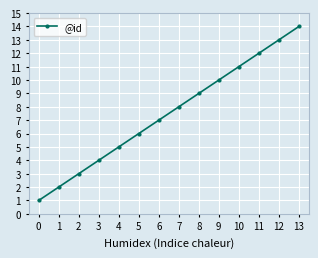

List the labels in order of value, smallest first.

0, 1, 2, 3, 4, 5, 6, 7, 8, 9, 10, 11, 12, 13